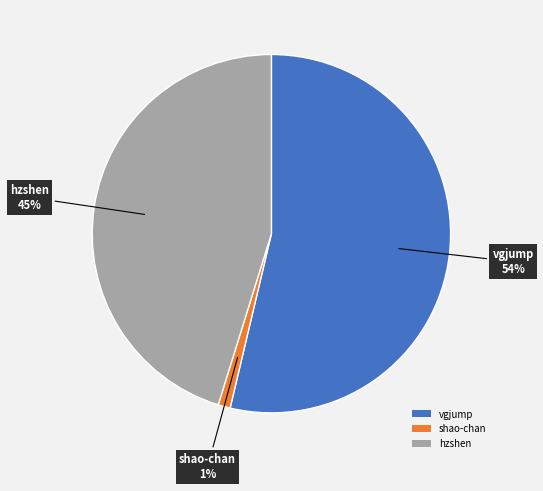

Which slice represents more than half of the pie?

vgjump